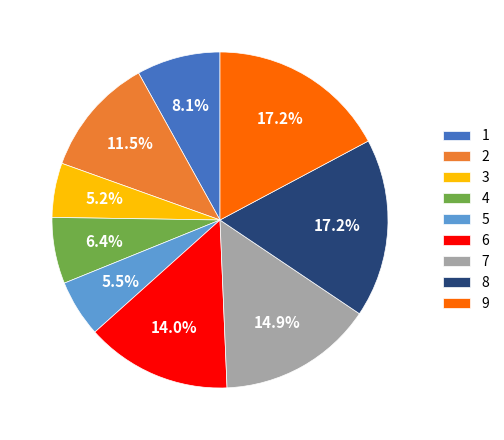

What is the ratio of the value at 5 to the value at 3?

1.1